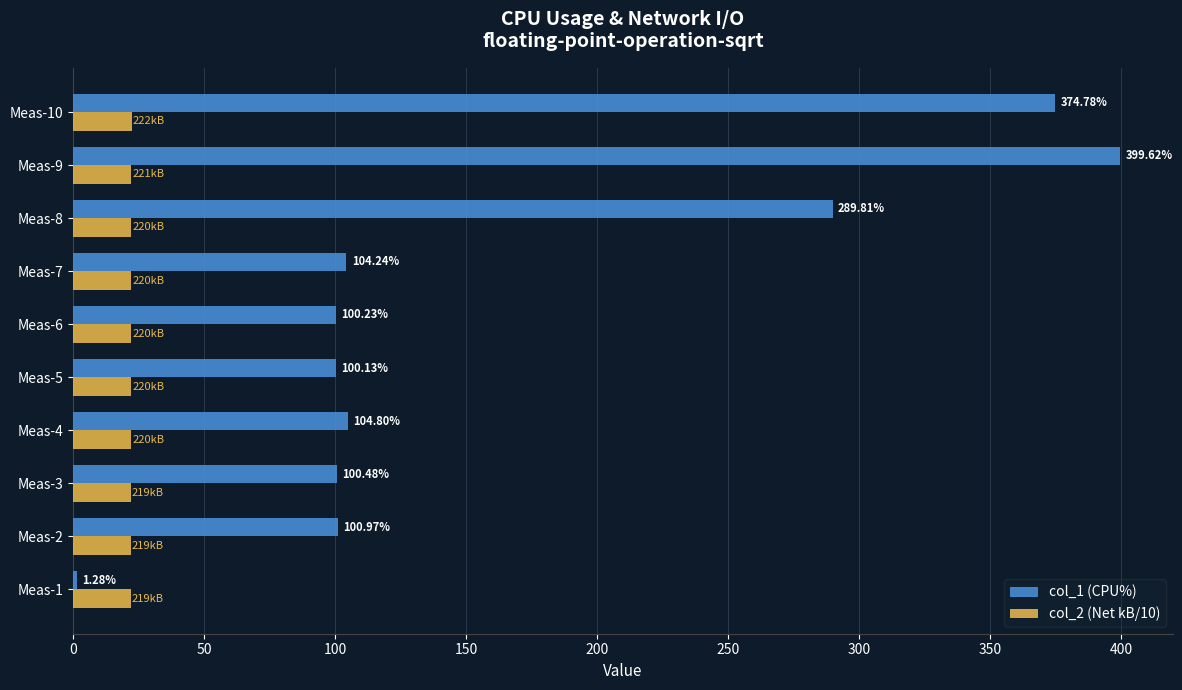

What is the total value across all series at Meas-7?

126.2